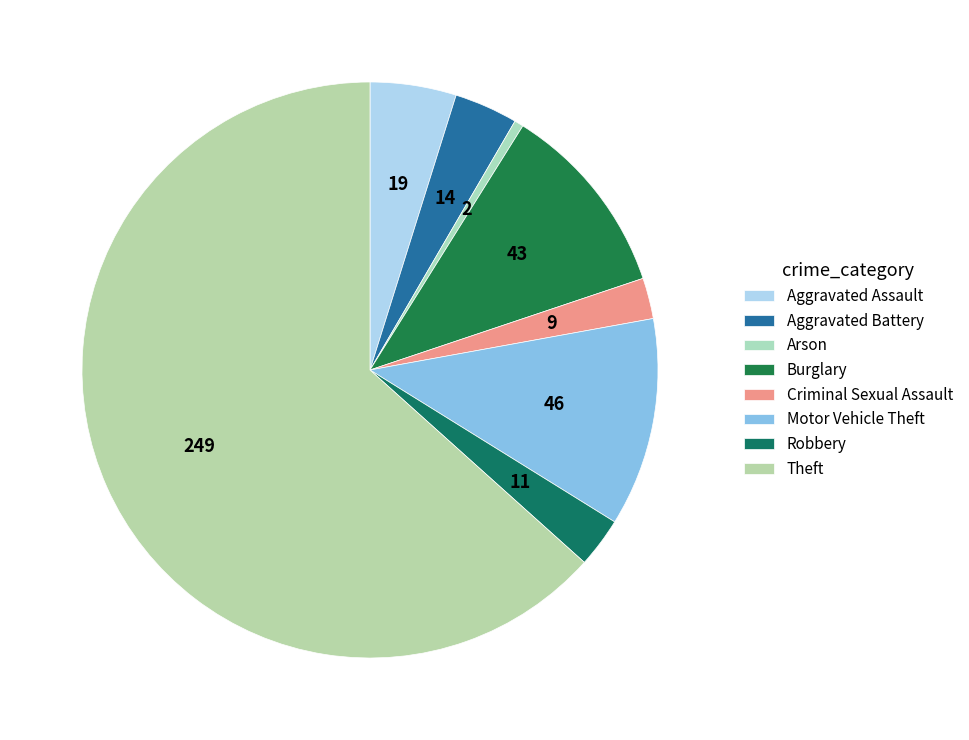

To the nearest percent, what is the combined percentage of Robbery and Motor Vehicle Theft?

15%